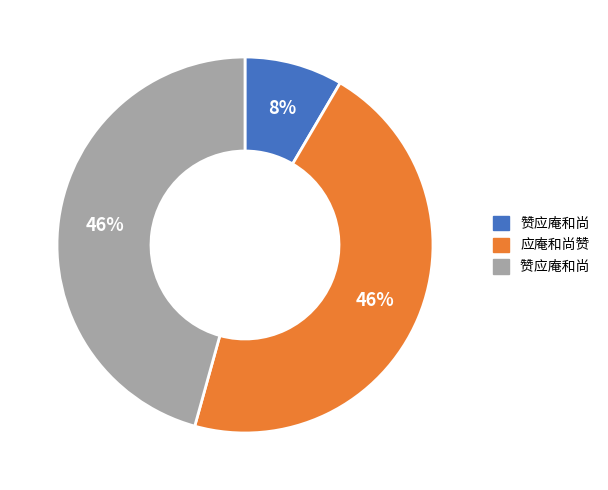

To the nearest percent, what is the average slice percentage?

33%